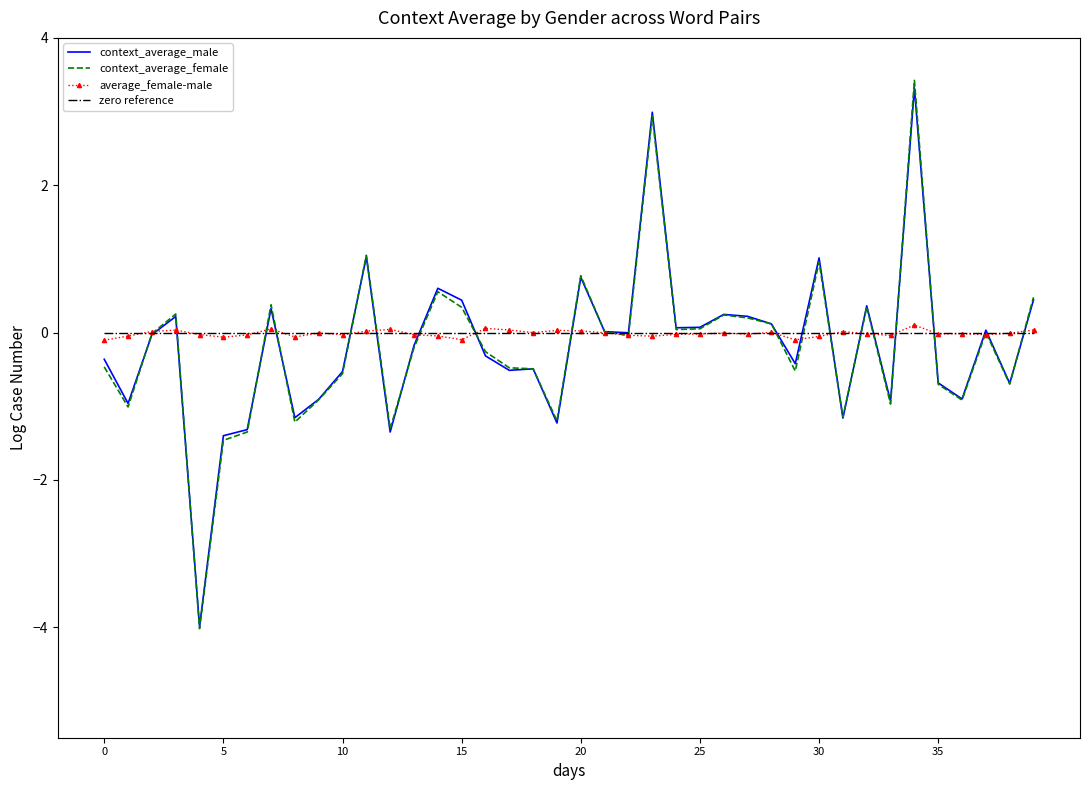

What is the maximum value shown in the chart?

3.4